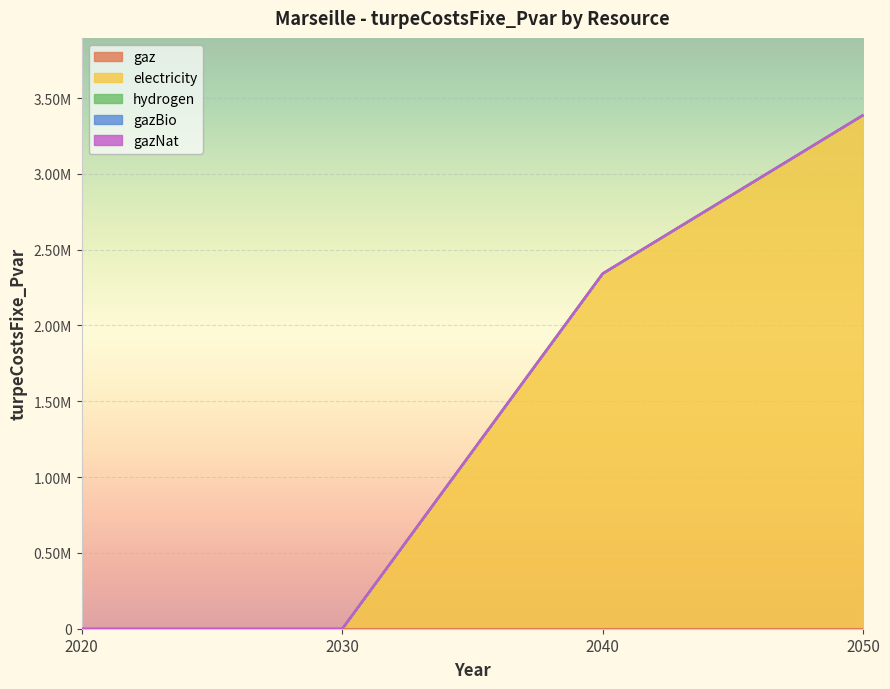

True or false: electricity has a value of 1741818.6 at 2050.

False